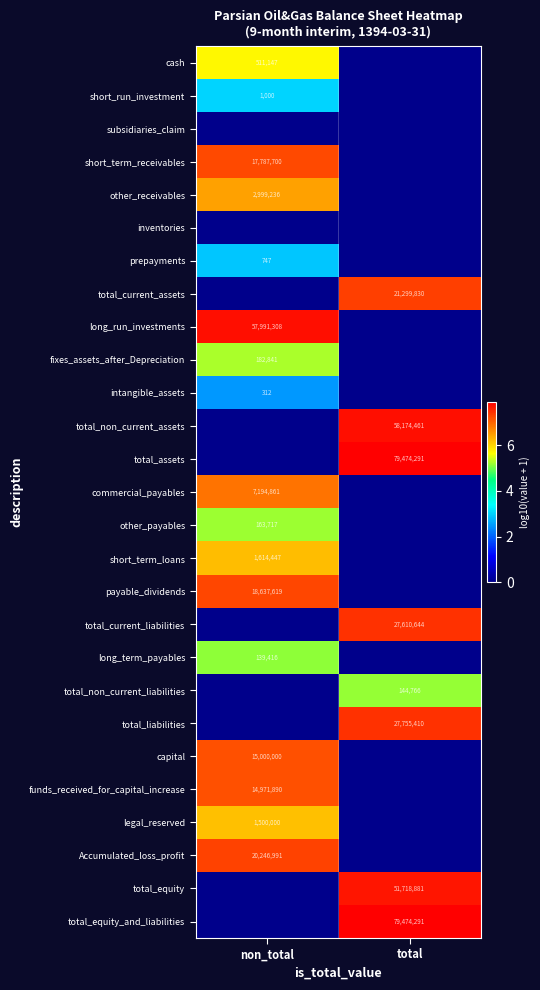

Is it true that total_current_assets equals 8669783 at total?

False